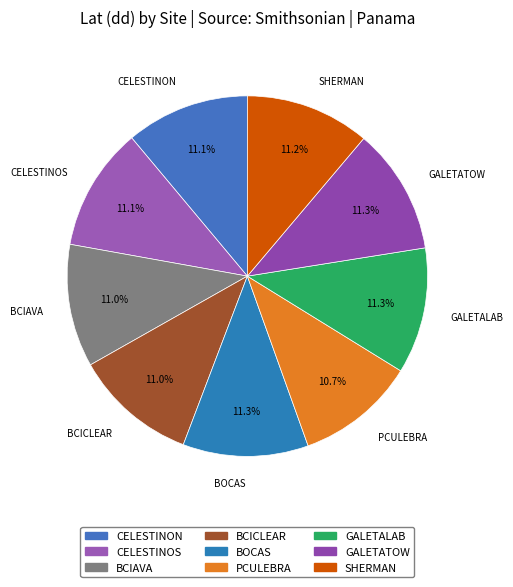

True or false: CELESTINOS accounts for 11% of the total.

True